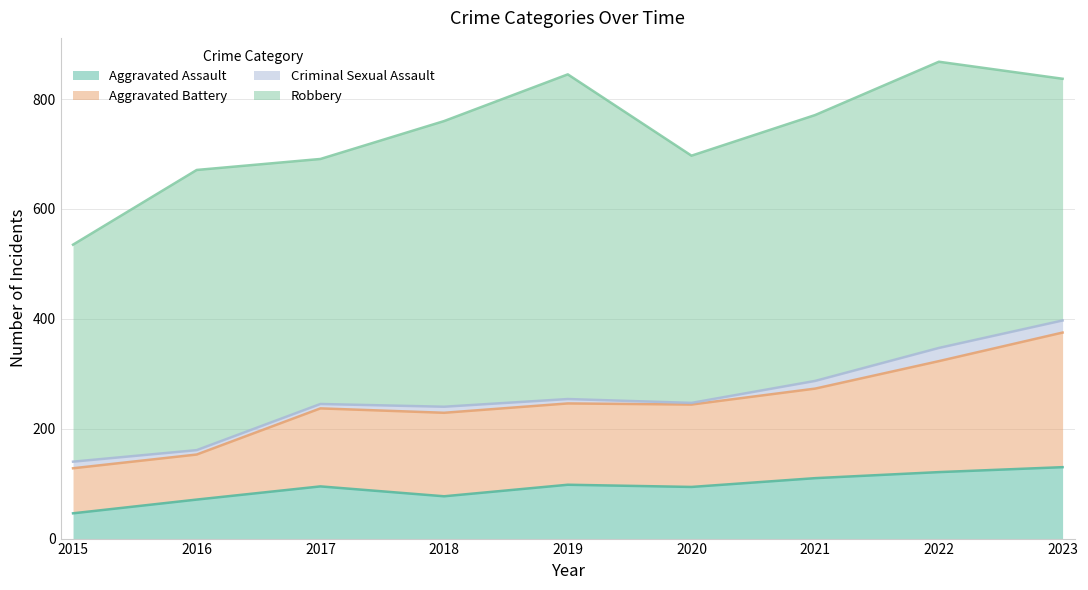

In Aggravated Assault, how many points are higher than both neighbors (excluding endpoints)?

2